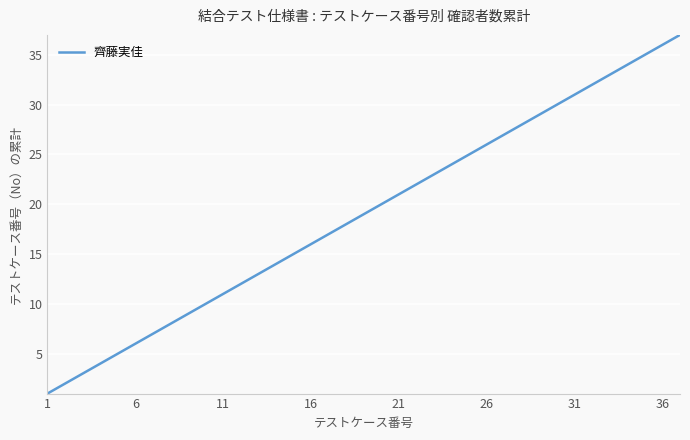

What is the difference between the maximum and minimum values?

36